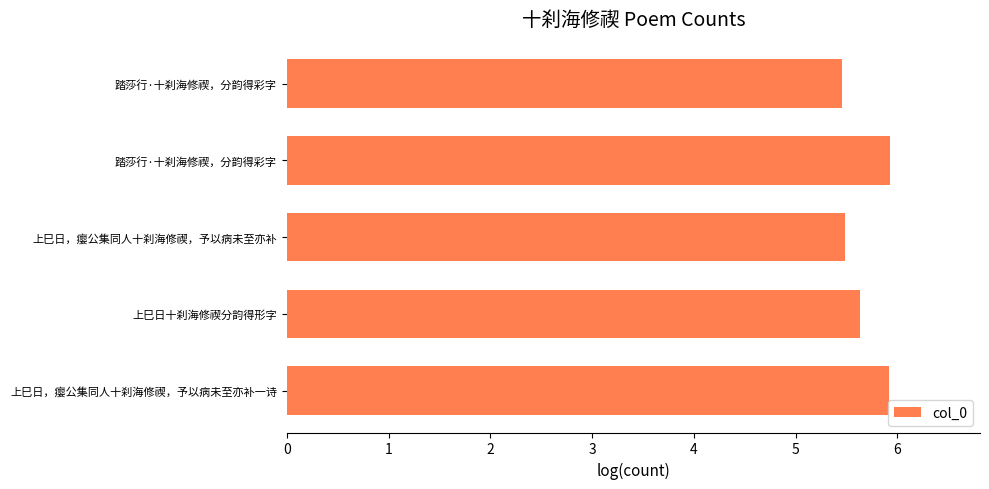

How many distinct data groups are displayed?

1